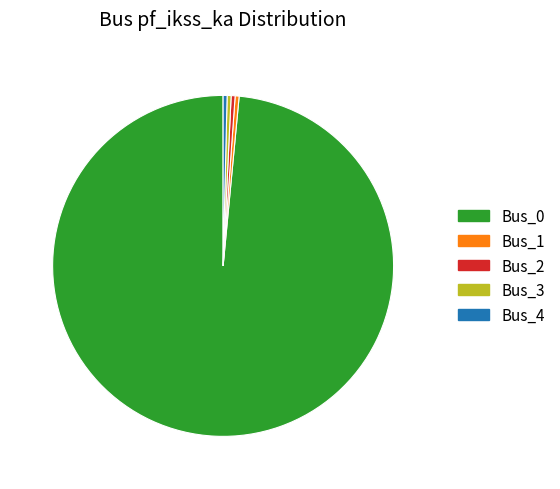

Is it true that Bus_0 is 93% of the pie?

False